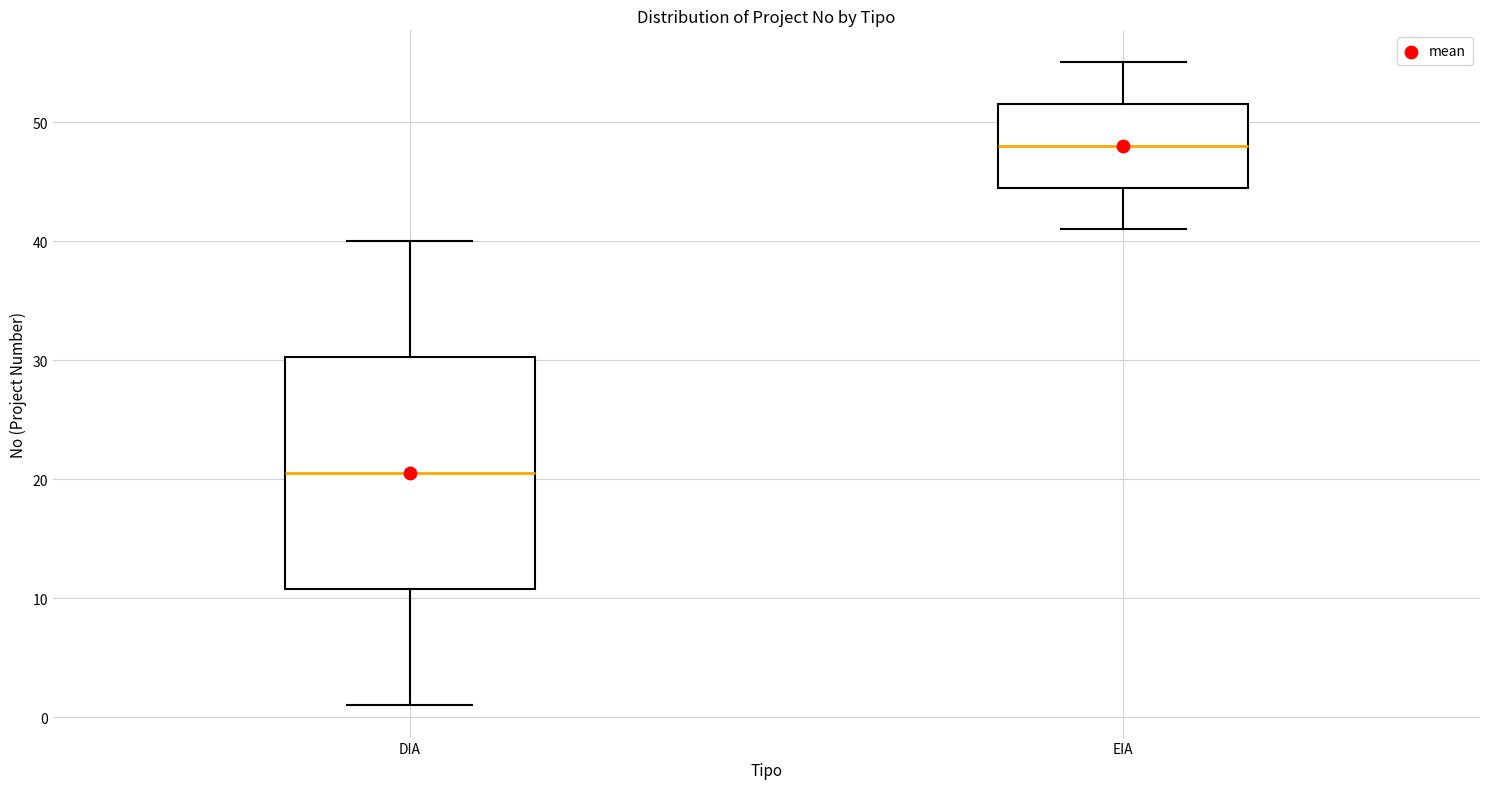

Reading left to right, read every box against the y-axis: the position of its median line, the range the box covers, and the ends of its whiskers. The values are not printed on the chart, so give them approximately, as read against the axis.

DIA: median 21, box 11 to 30, whiskers 1 to 40
EIA: median 48, box 45 to 52, whiskers 41 to 55